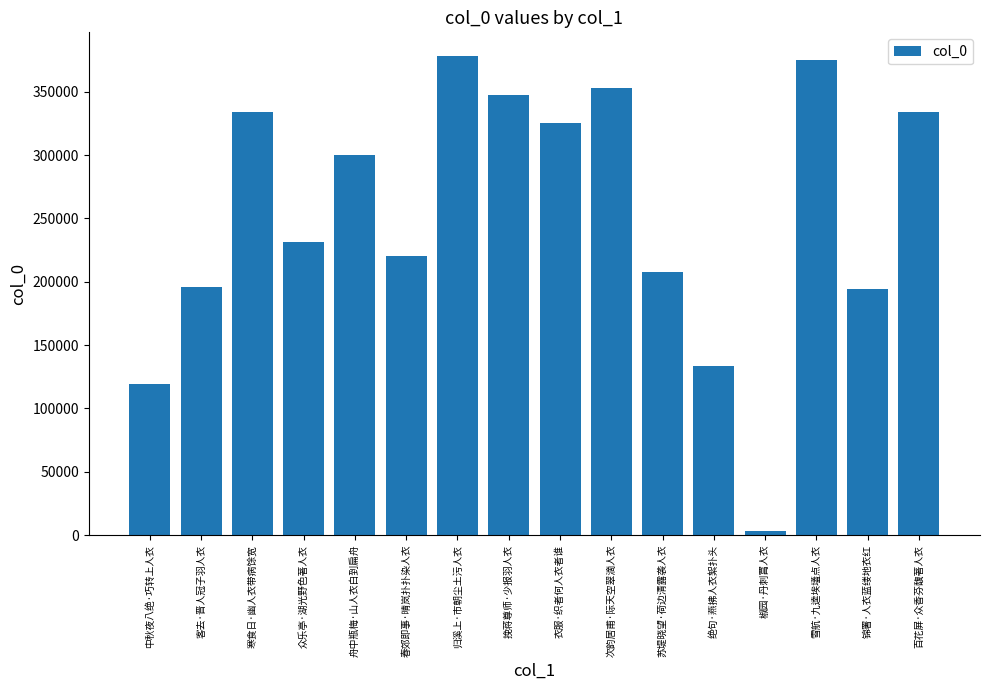

What is the greatest value displayed?

377991